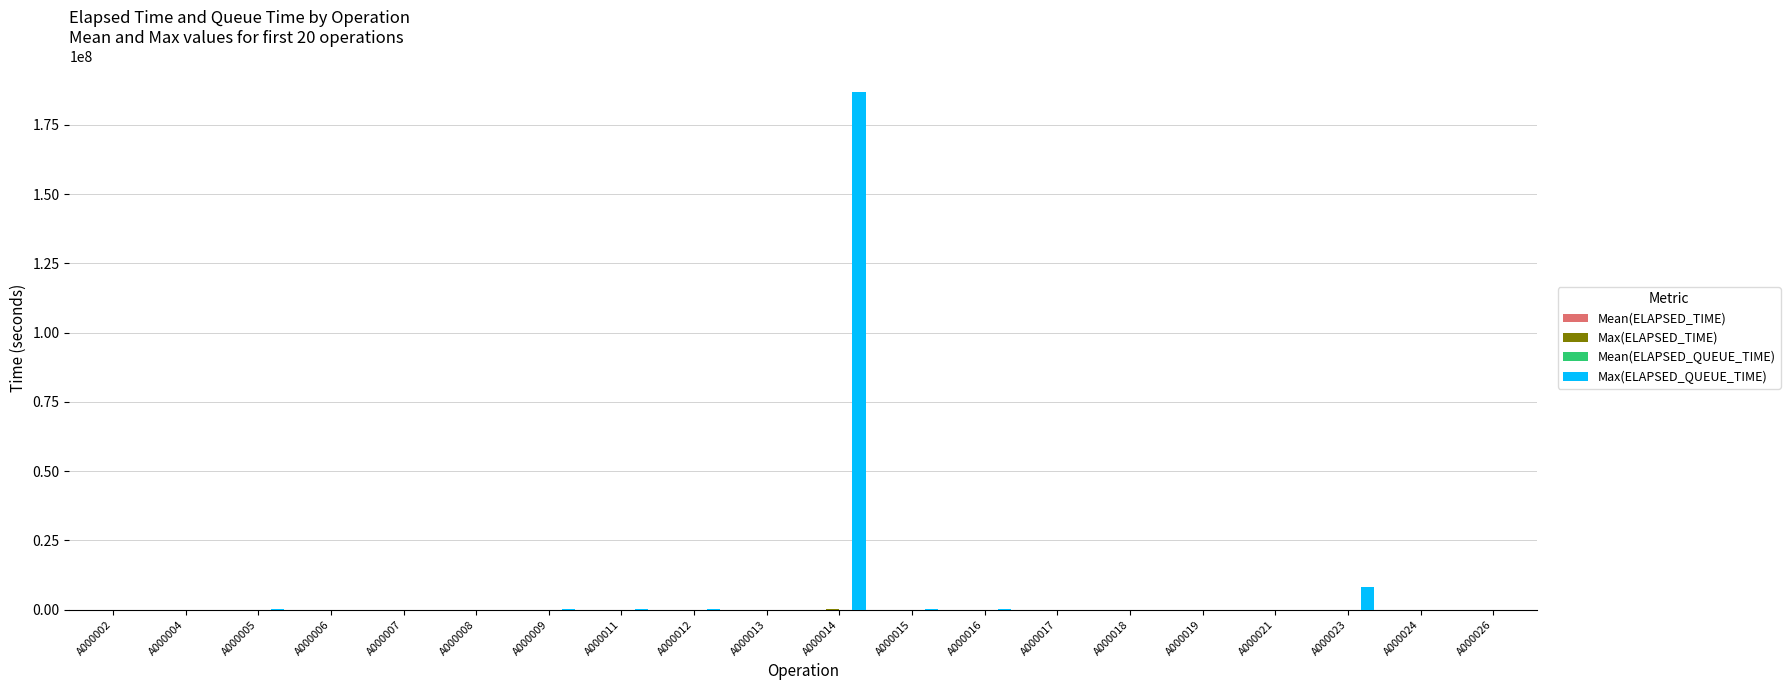

Where is Max(ELAPSED_QUEUE_TIME) nearest to the value 93450000?

A000023